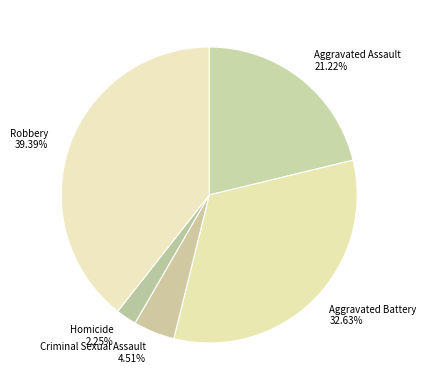

To the nearest percent, what is the average slice percentage?

20%